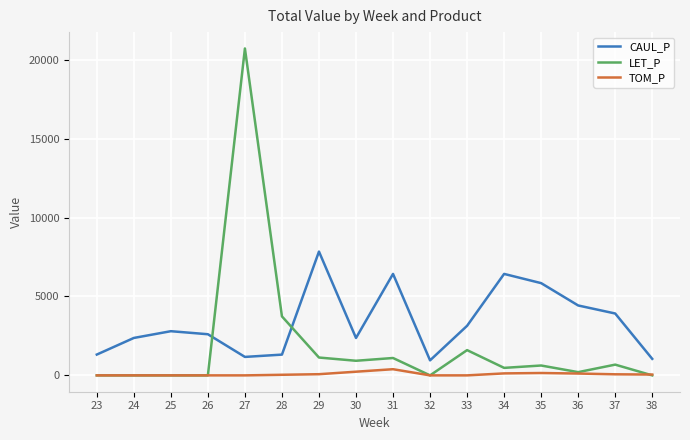

What is the sum of all LET_P values?

31199.8